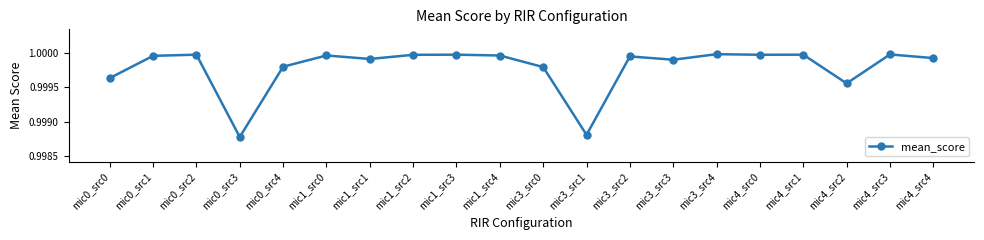

How many lines are shown in the chart?

1